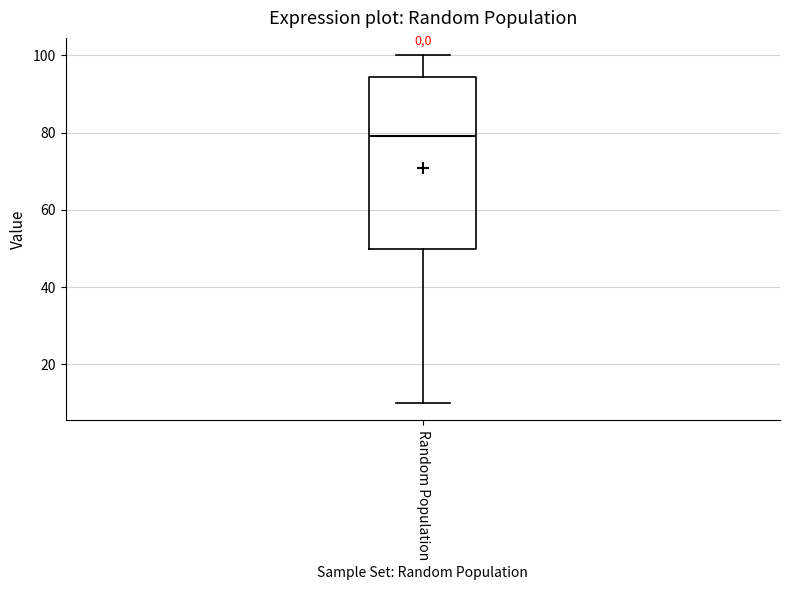

Where is the lower edge of the box for Random Population on the y-axis? The values are not printed on the chart, so give them approximately, as read against the axis.

50